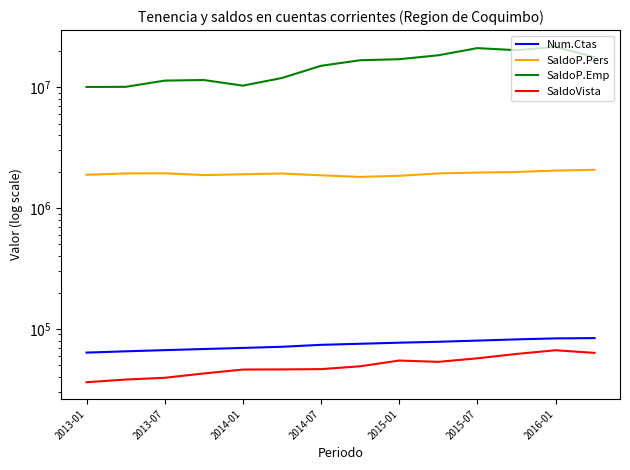

True or false: SaldoP.Pers and Num.Ctas cross at least once.

False